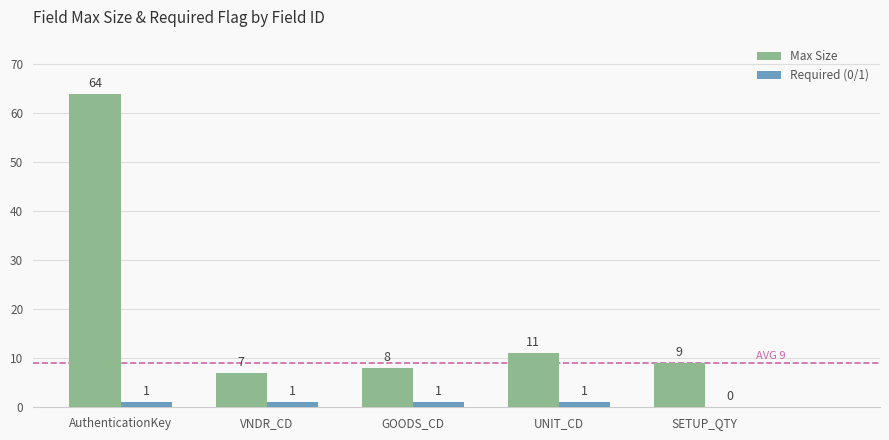

Reading right to left, list all the values displayed in this chart.

Max Size: 9	11	8	7	64
Required (0/1): 0	1	1	1	1